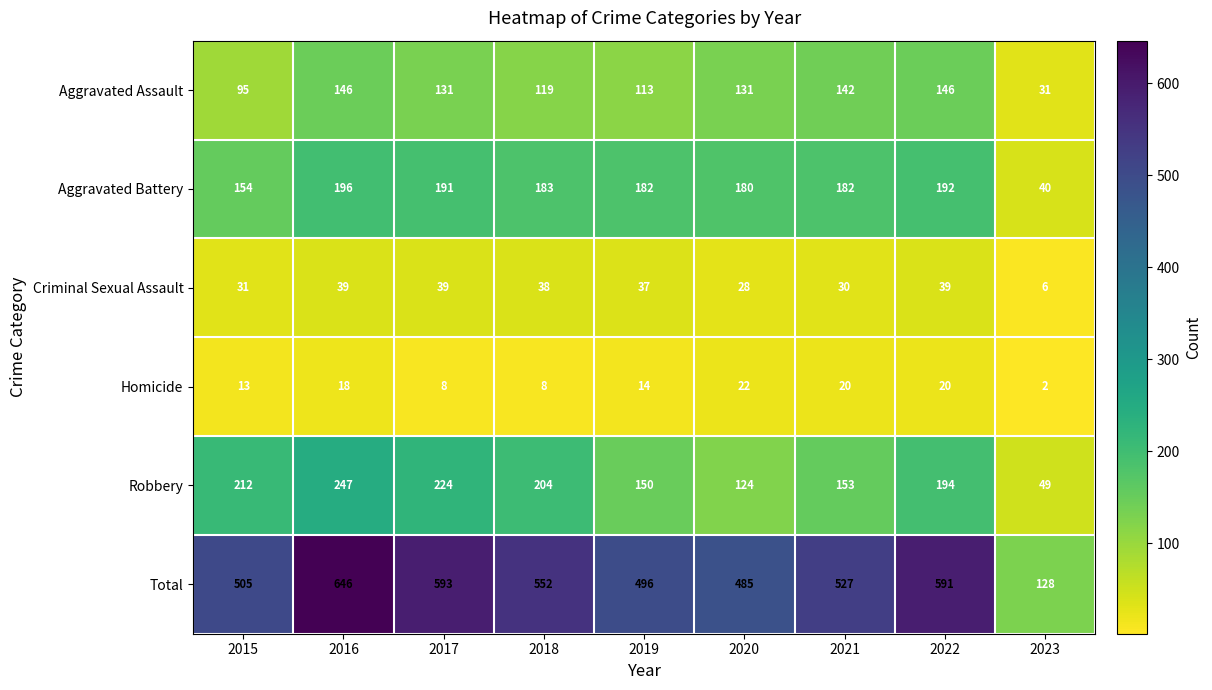

Which label corresponds to the smallest value in the chart?

2023